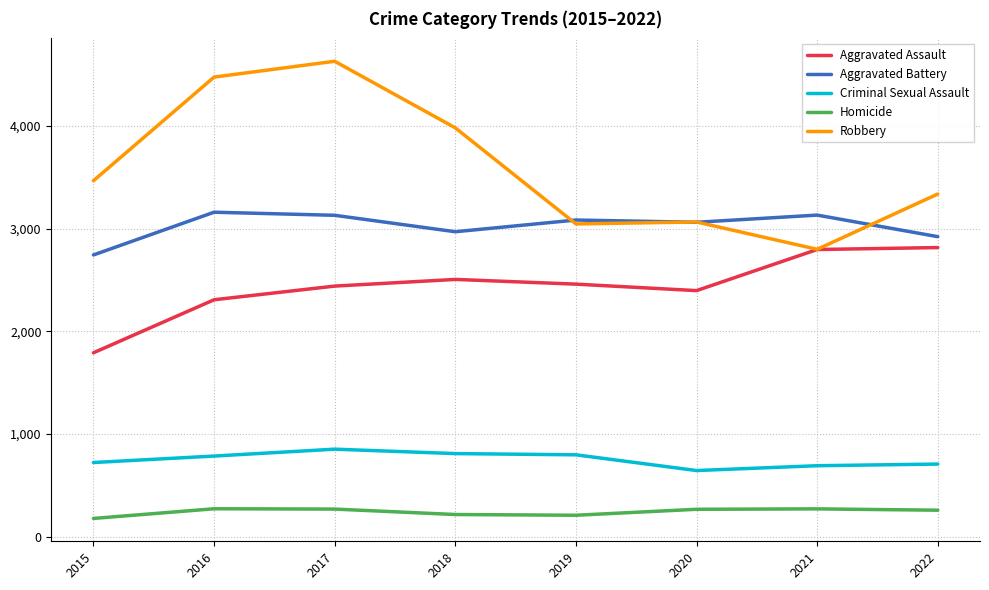

At how many categories does at least one series exceed 663?

8